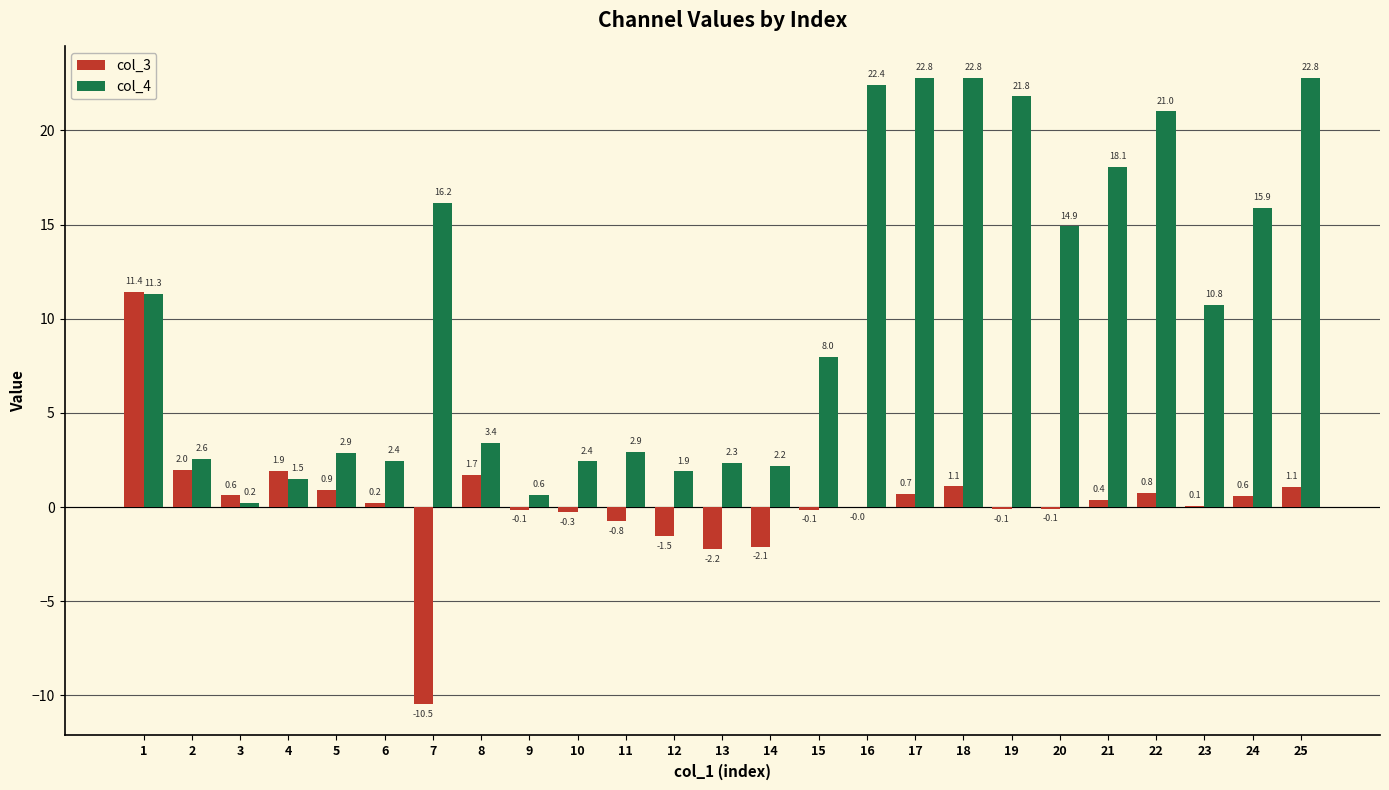

Where is col_3 nearest to the value 0?

16